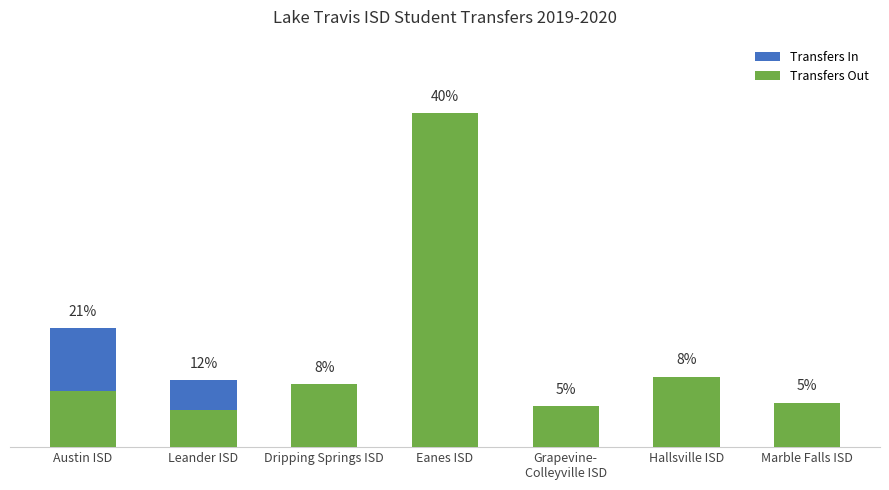

Where is Transfers In nearest to the value 16?

Leander ISD